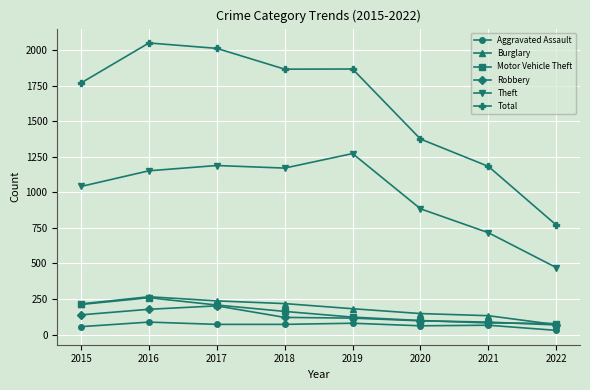

What is the sum of the Burglary values at 2015 and 2022?

286